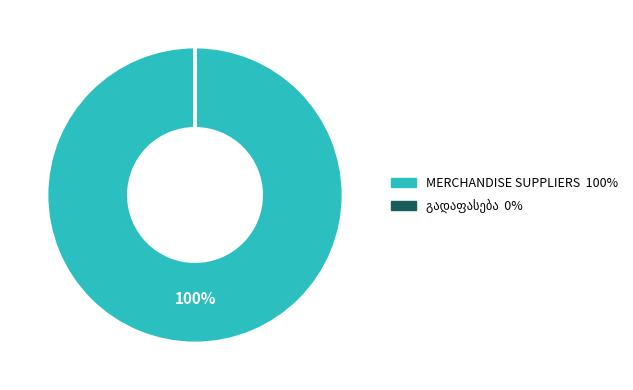

Which category has the biggest portion of the pie?

MERCHANDISE SUPPLIERS